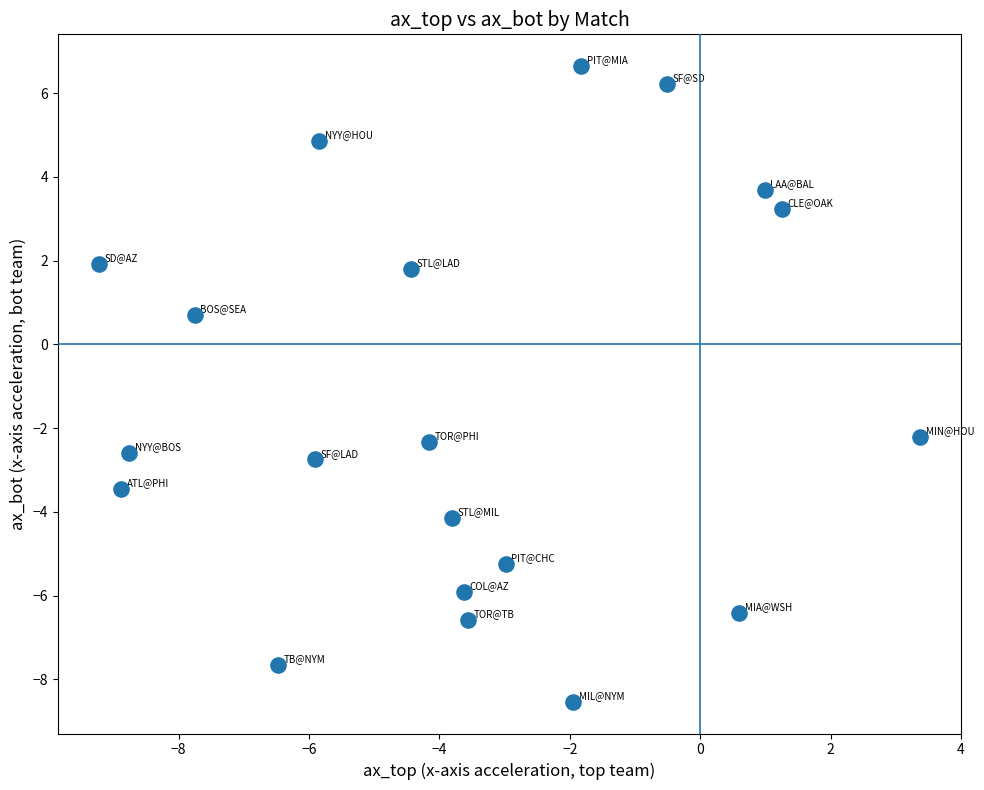

What is the range of X values (max minus min)?

12.6